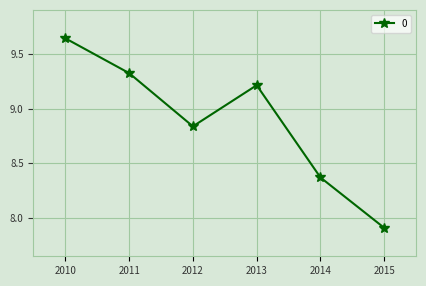

What is the value of the 4th point from the left?

9.2